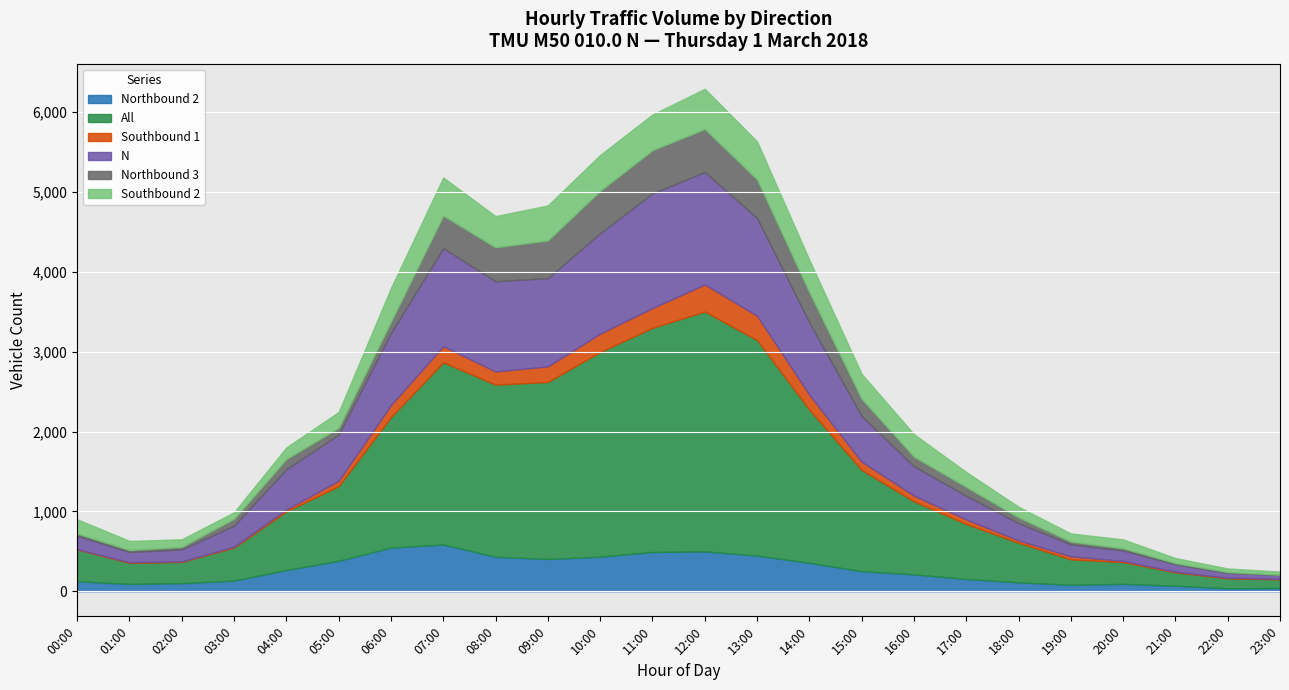

What is the maximum value for Southbound 1?

339